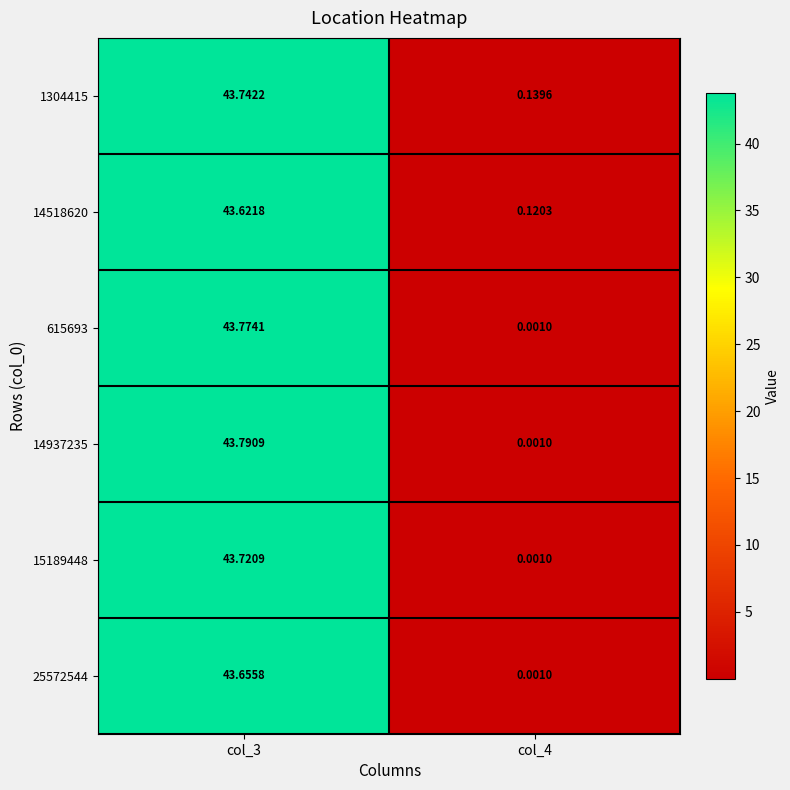

Is the value of 14937235 at col_4 greater than the value of 1304415 at col_4?

No